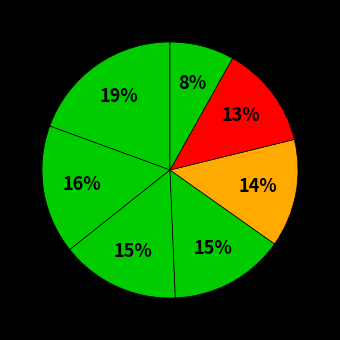

Is there a majority slice in this chart?

No